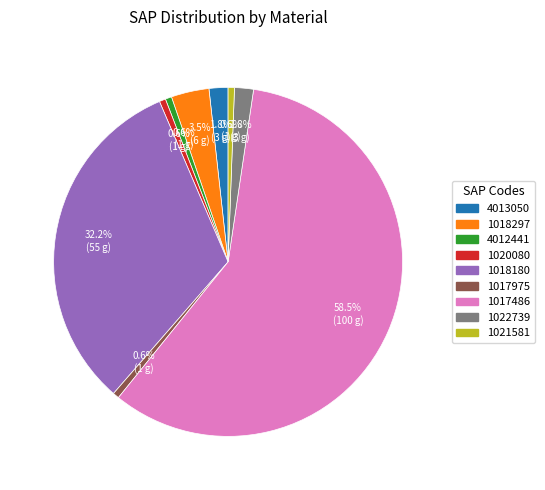

Combined, do 4012441 and 1017975 account for over 50%?

No